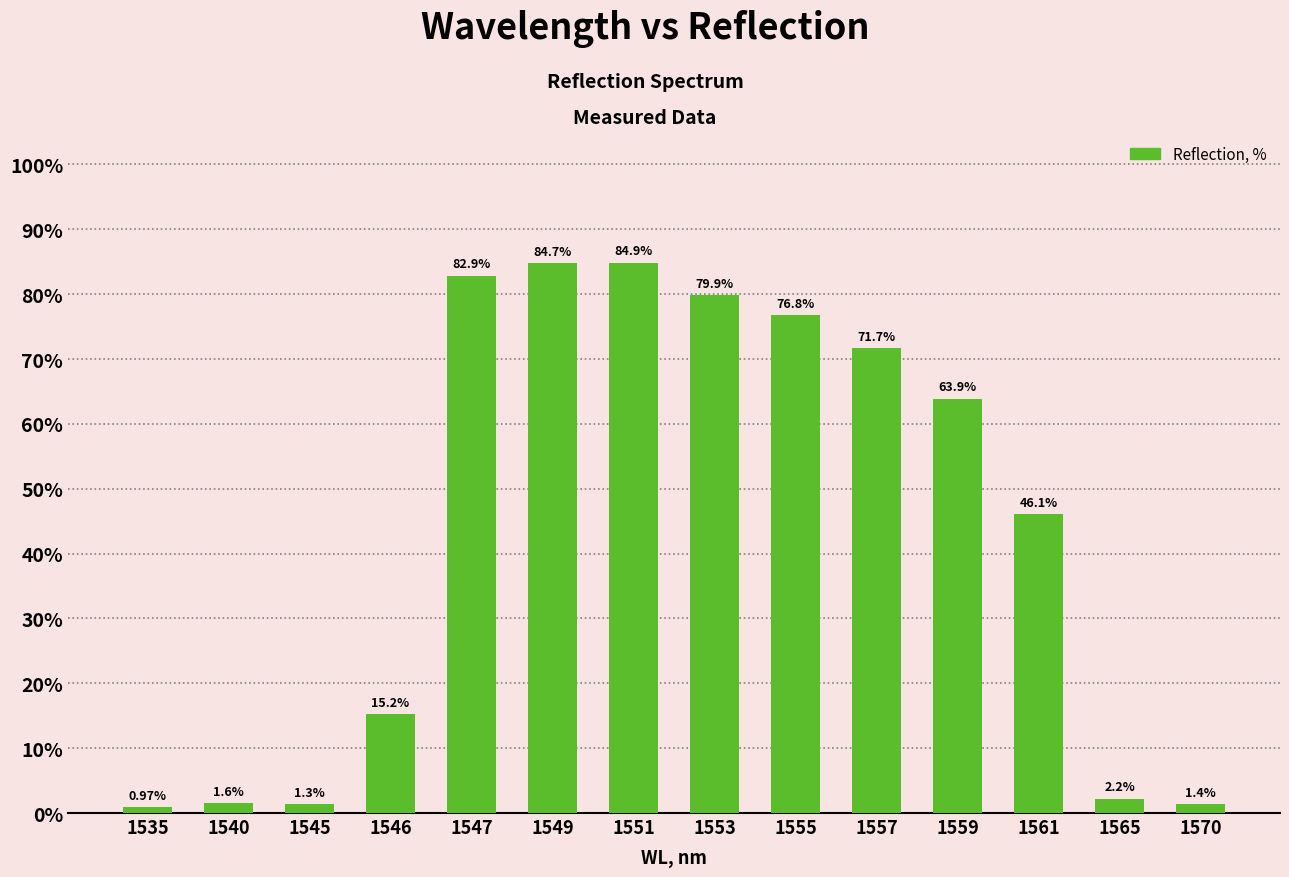

Is it true that the value at 1553 is 20.3?

False